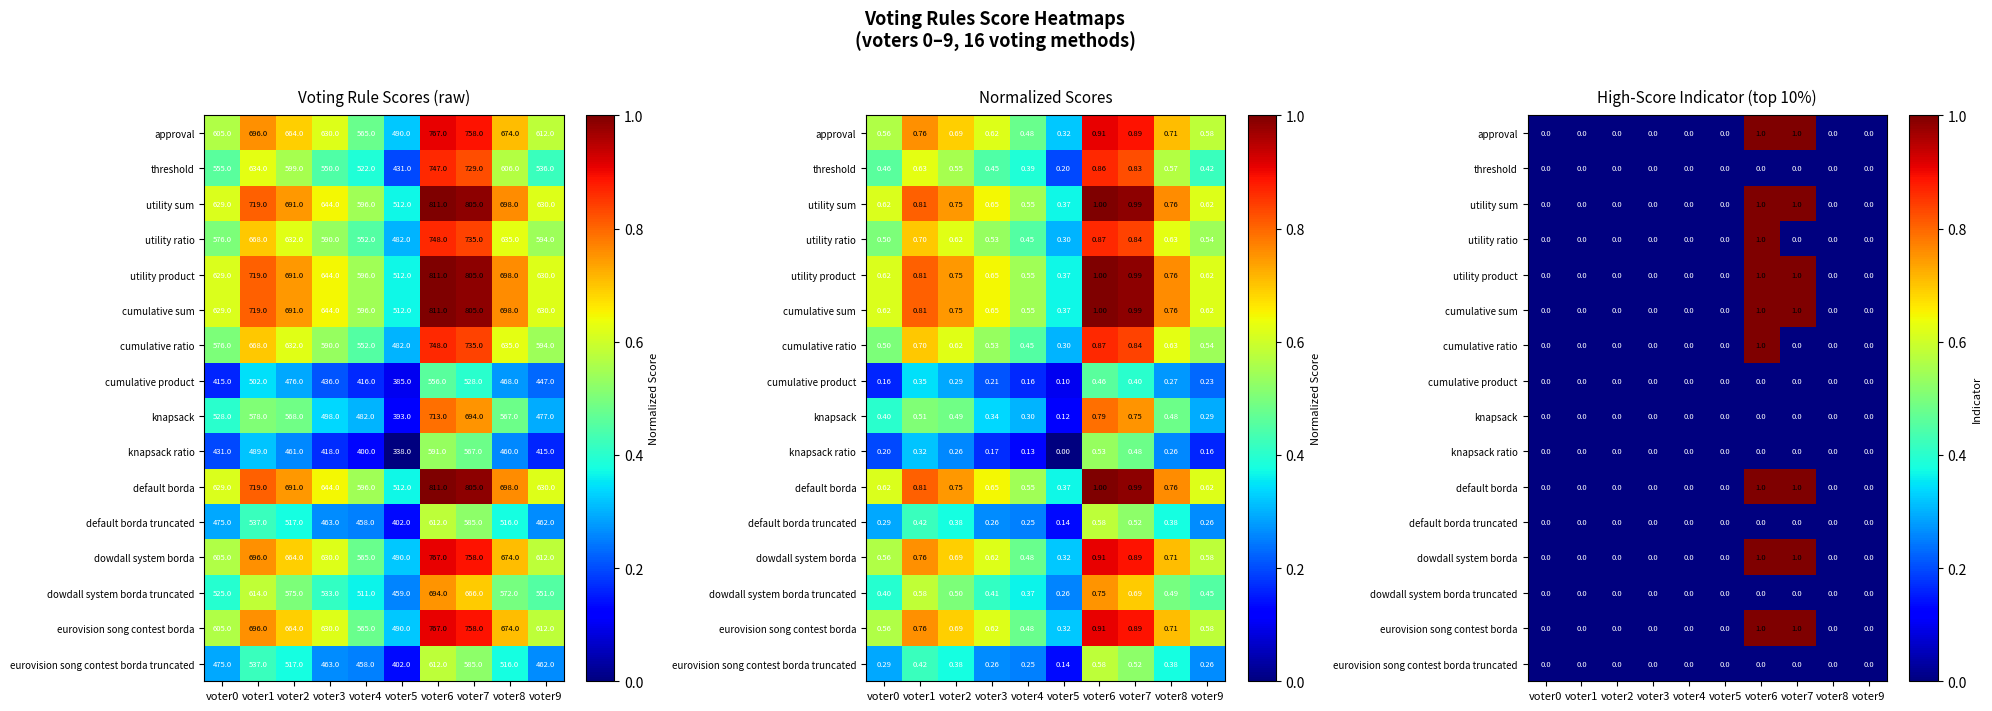

Is the value of eurovision song contest borda at voter8 greater than the value of knapsack at voter4?

No